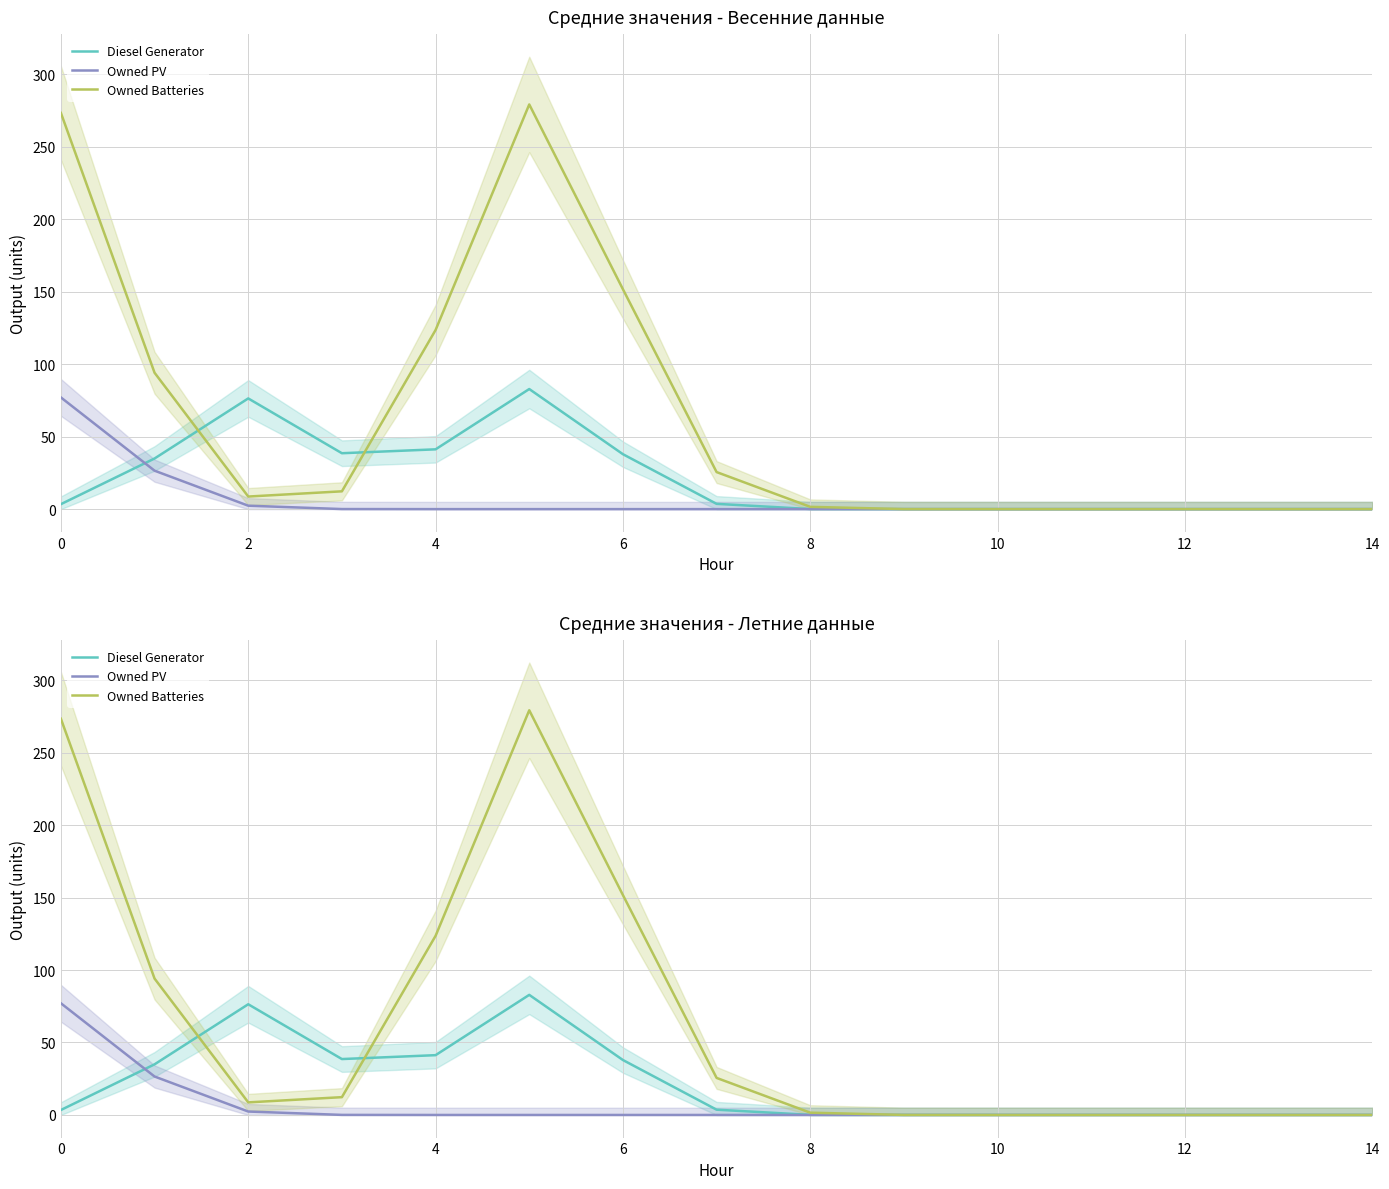

Which series has the widest spread of values?

Owned Batteries